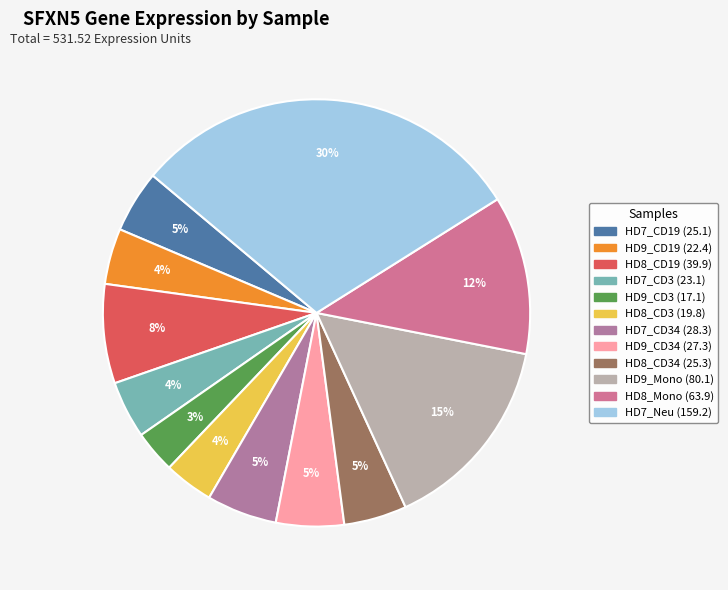

Count the number of slices in the pie.

12